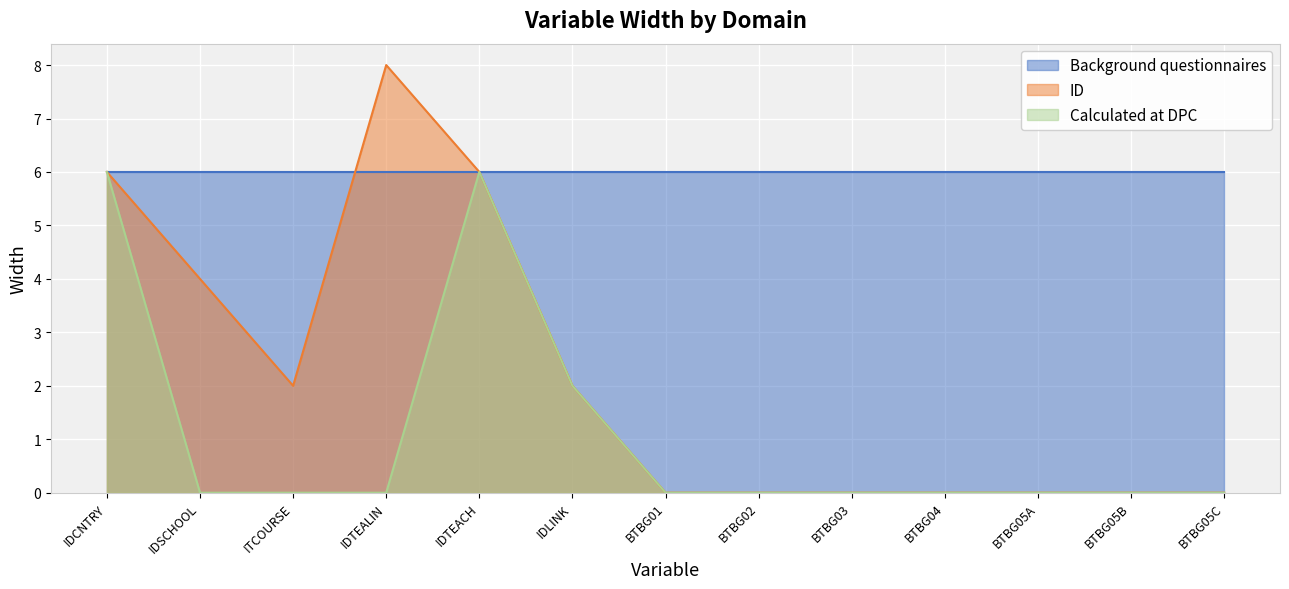

At which category does ID reach its first local valley?

ITCOURSE